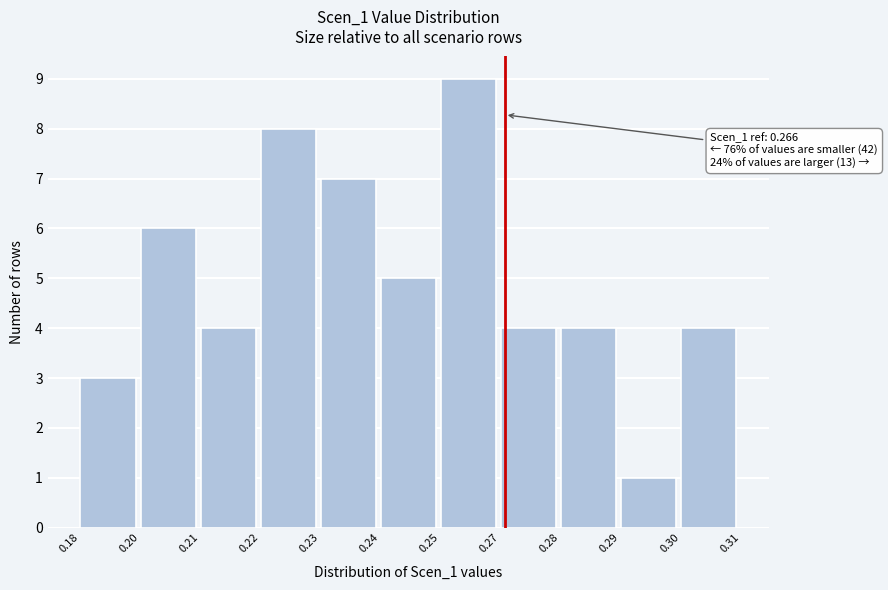

Reading left to right, transcribe all the data shown in this chart.

0.18=3	0.20=6	0.21=4	0.22=8	0.23=7	0.24=5	0.25=9	0.27=4	0.28=4	0.29=1	0.30=4